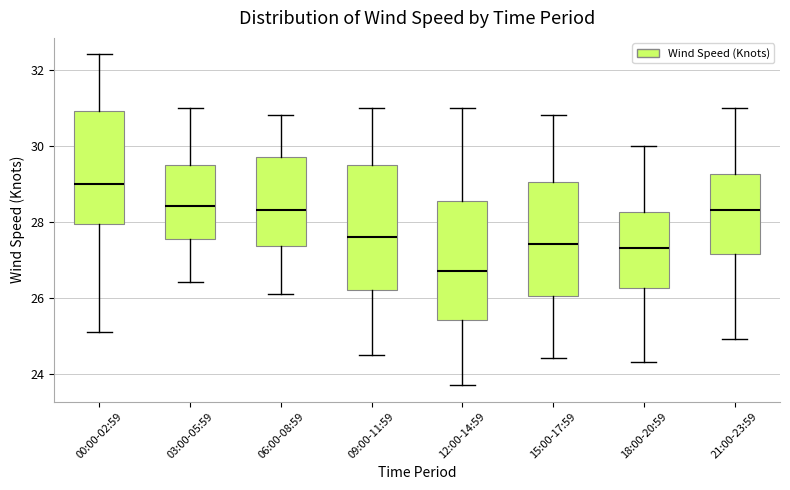

Reading left to right, read every box against the y-axis: the position of its median line, the range the box covers, and the ends of its whiskers. The values are not printed on the chart, so give them approximately, as read against the axis.

00:00-02:59: median 29.0, box 28.0 to 31.0, whiskers 25.2 to 32.4
03:00-05:59: median 28.4, box 27.6 to 29.6, whiskers 26.4 to 31.0
06:00-08:59: median 28.4, box 27.4 to 29.8, whiskers 26.2 to 30.8
09:00-11:59: median 27.6, box 26.2 to 29.6, whiskers 24.6 to 31.0
12:00-14:59: median 26.8, box 25.4 to 28.6, whiskers 23.8 to 31.0
15:00-17:59: median 27.4, box 26.0 to 29.0, whiskers 24.4 to 30.8
18:00-20:59: median 27.4, box 26.2 to 28.2, whiskers 24.4 to 30.0
21:00-23:59: median 28.4, box 27.2 to 29.2, whiskers 25.0 to 31.0